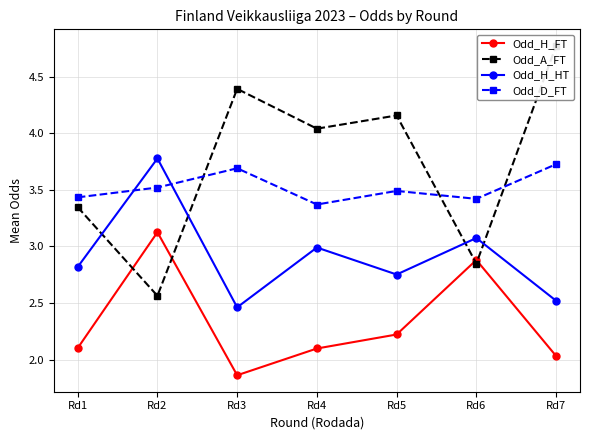

True or false: Odd_D_FT has more than 2 interior local peaks.

False